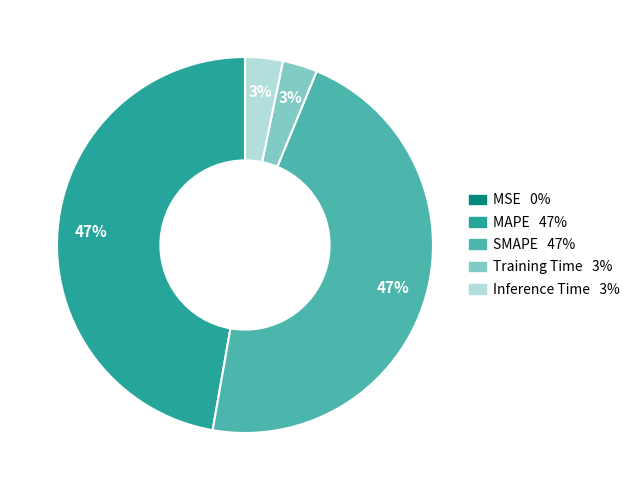

To the nearest percent, what portion does Inference Time represent?

3%